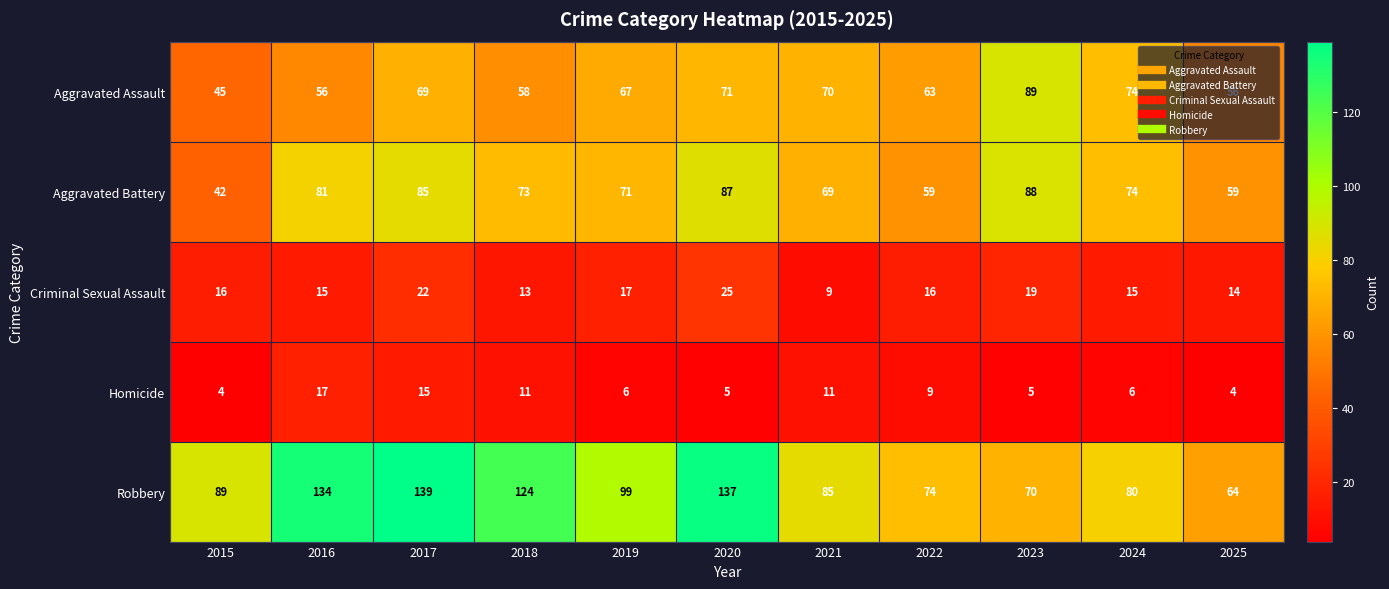

Count the number of categories in the chart.

11